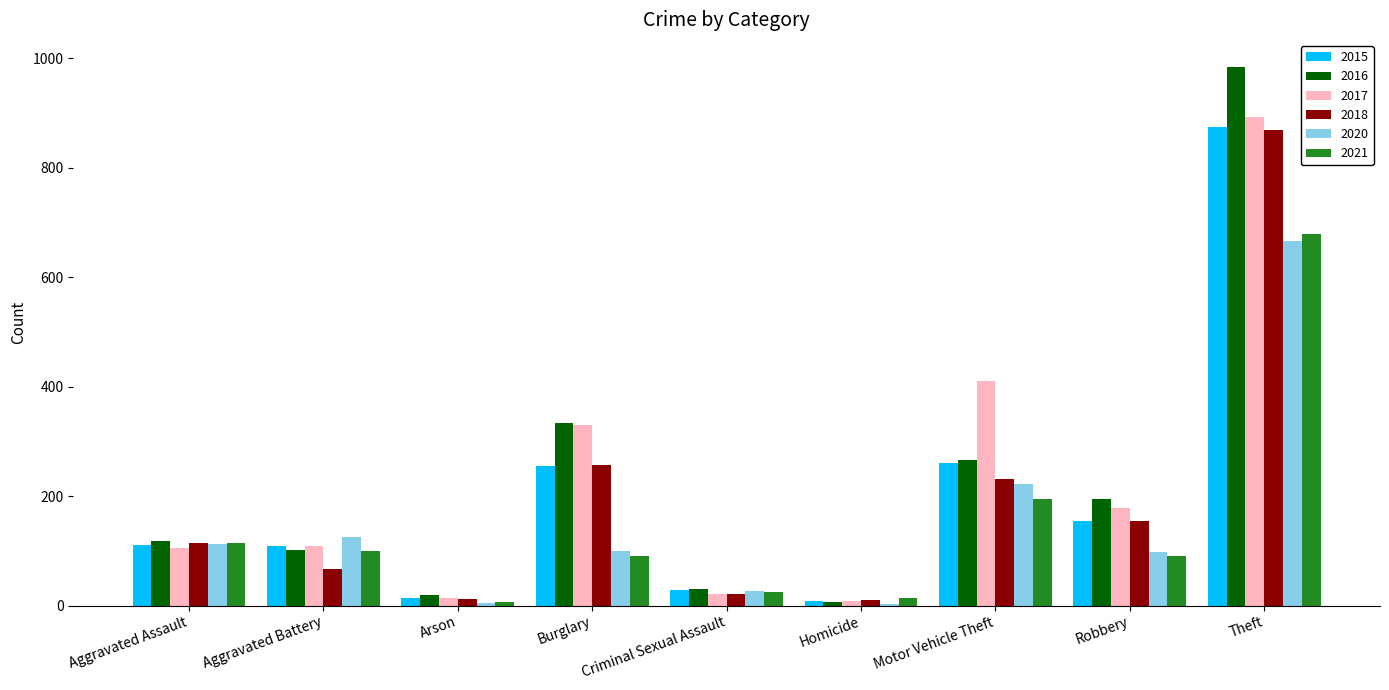

What is the maximum value for 2021?

678